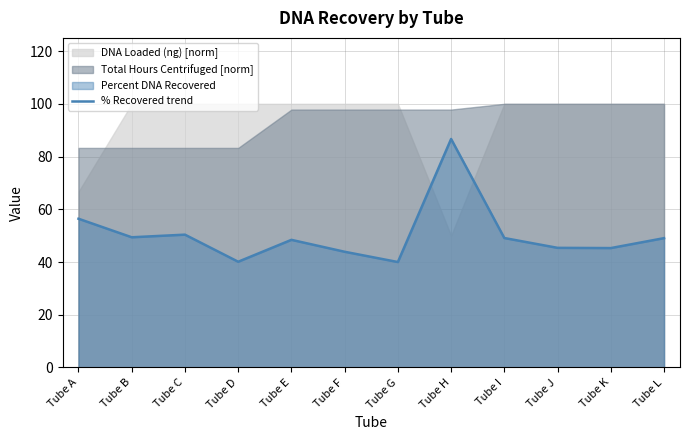

Reading right to left, extract all data points from this chart.

Tube L=49.1	Tube K=45.3	Tube J=45.4	Tube I=49.1	Tube H=86.7	Tube G=40.0	Tube F=43.9	Tube E=48.4	Tube D=40.1	Tube C=50.4	Tube B=49.4	Tube A=56.4